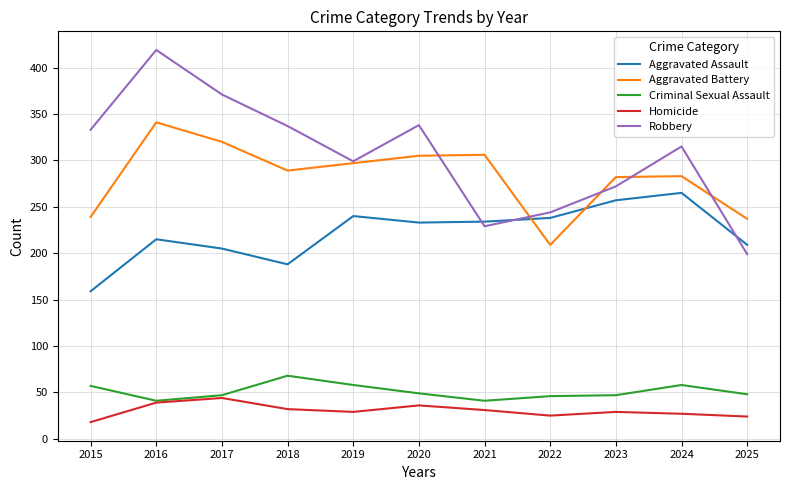

At which category does Homicide reach its first local peak?

2017